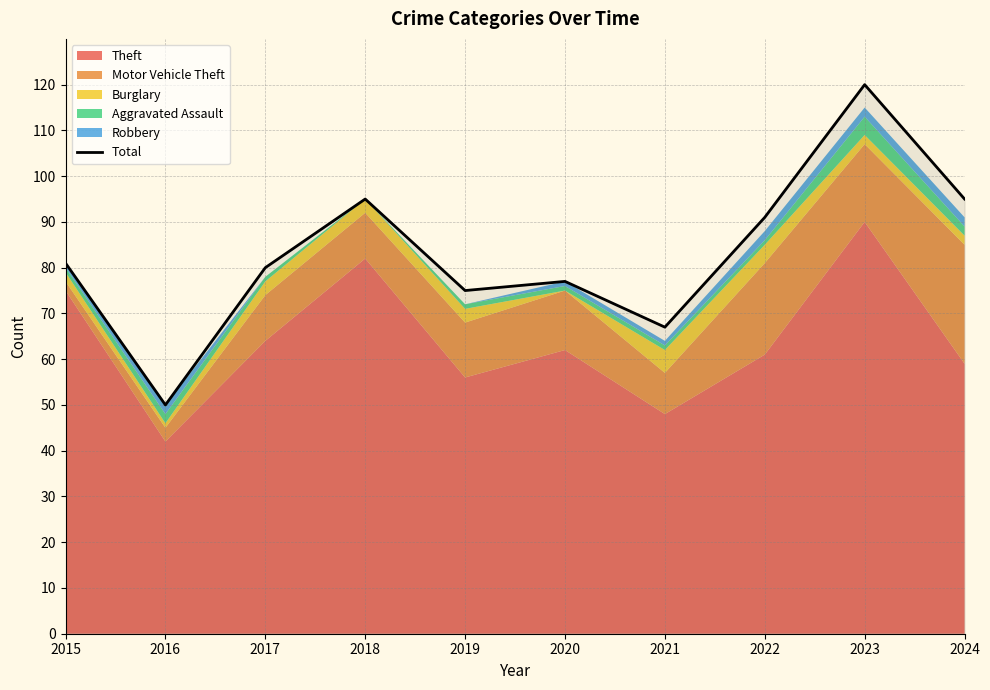

Reading left to right, list all the values displayed in this chart.

81	50	80	95	75	77	67	91	120	95